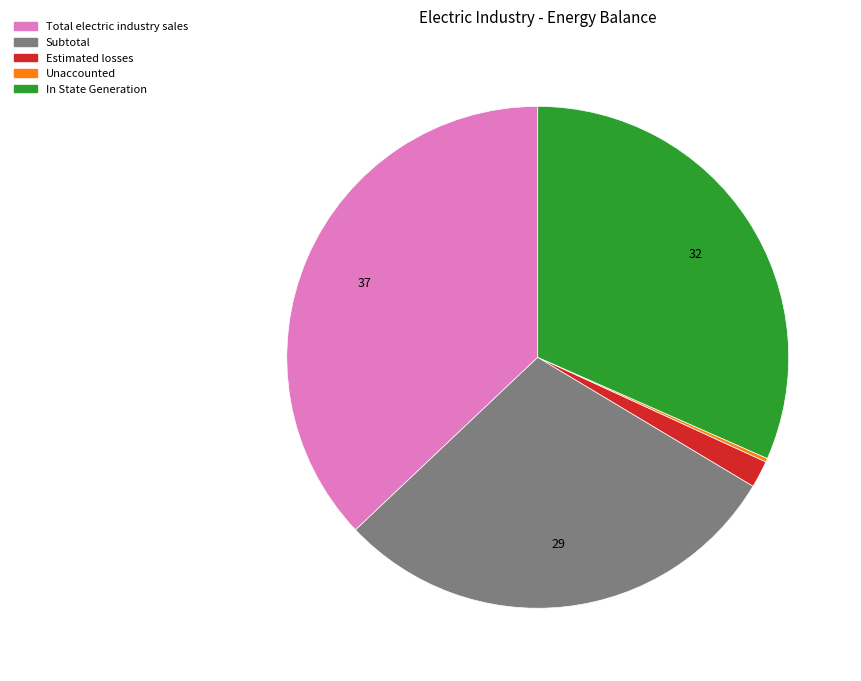

Is there a majority slice in this chart?

No